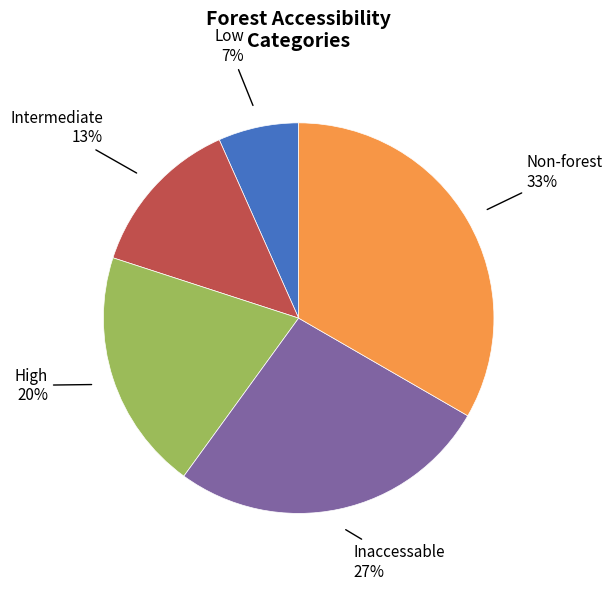

Is there any slice that represents more than half of the pie?

No